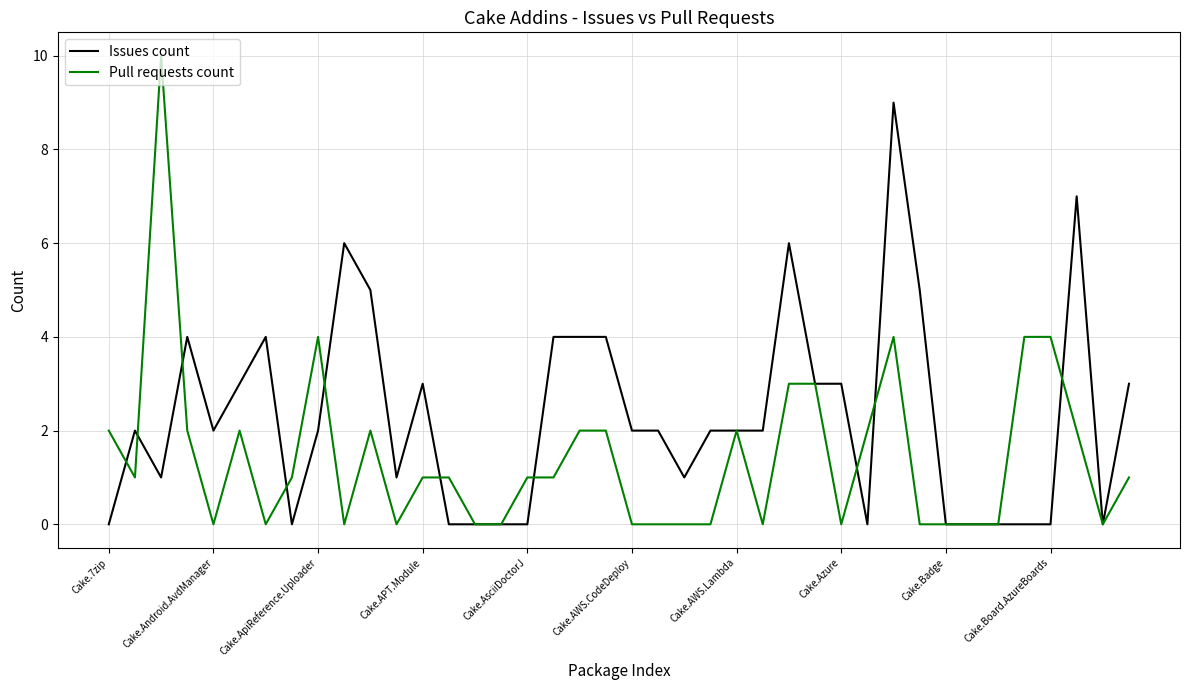

What is the average value of the Issues count series?

2